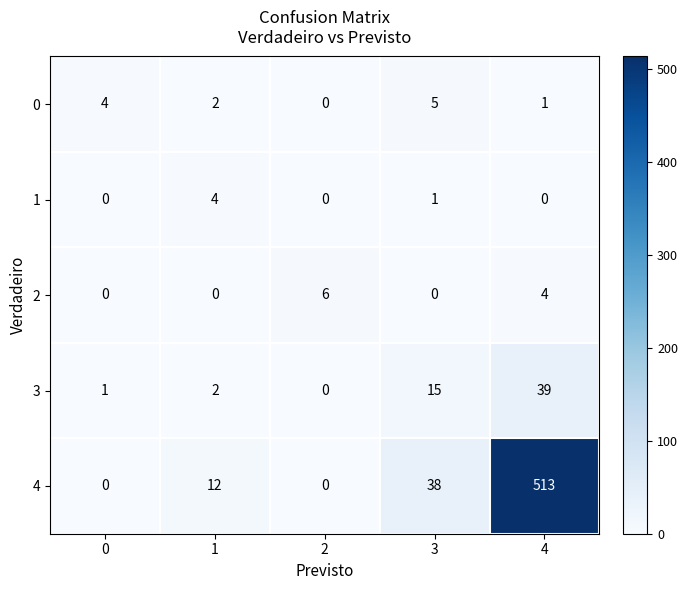

How many values in 3 are above zero?

4